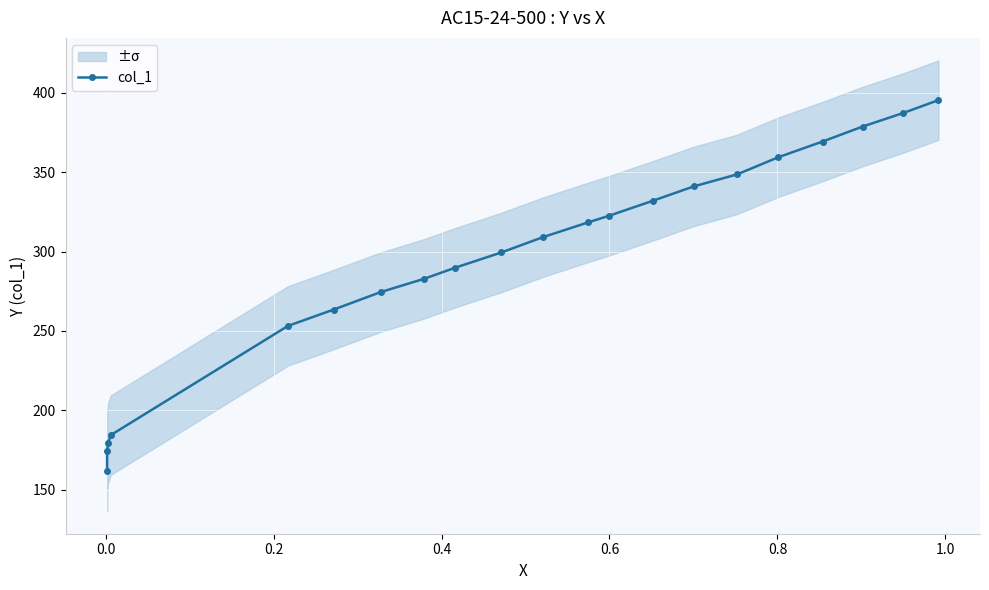

Reading left to right, transcribe all the data shown in this chart.

161.5	174.1	179.5	184.4	253.1	263.5	274.5	282.8	289.7	299.4	309.1	318.3	322.5	332.0	340.9	348.6	359.4	369.2	378.7	387.2	395.3